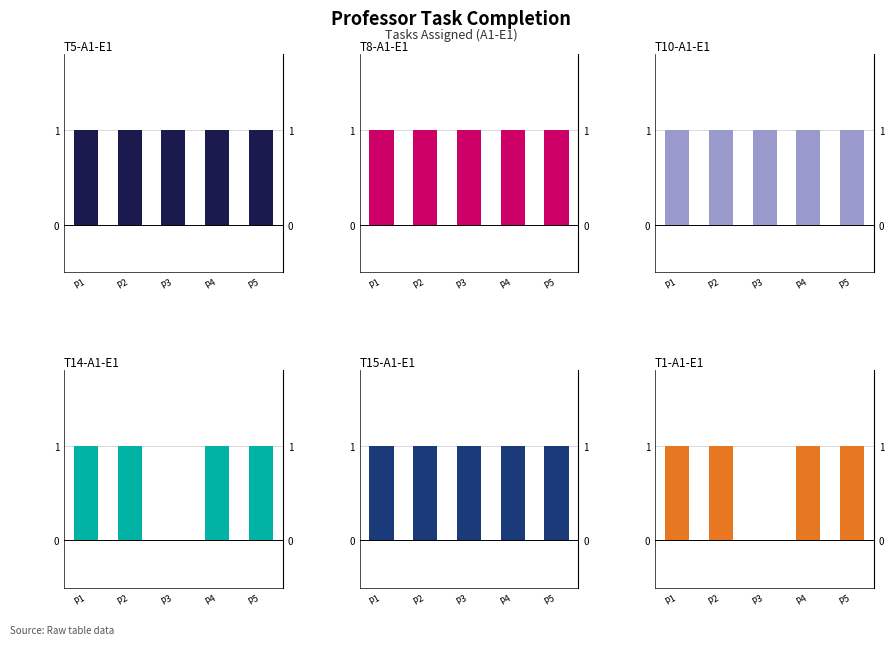

True or false: T8-A1-E1 has a value of 2 at P4.

False